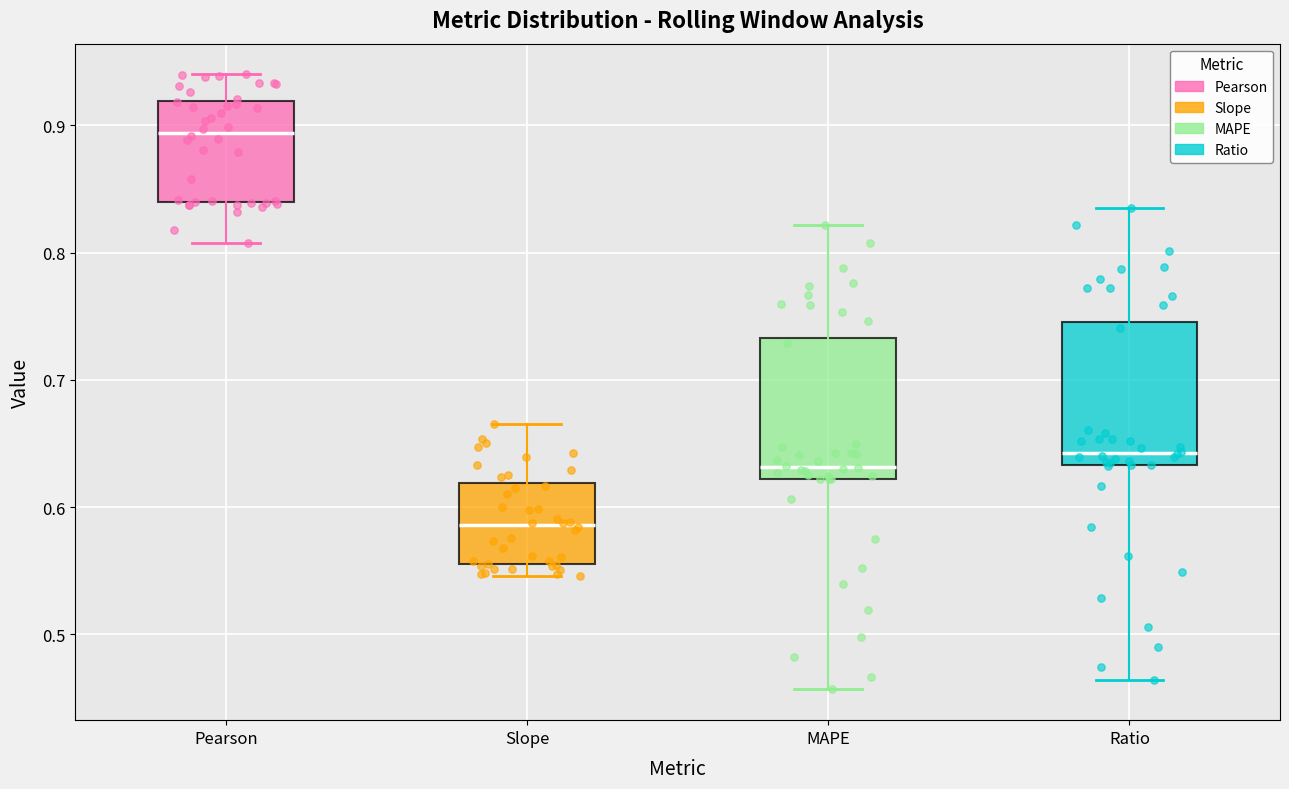

Which box has the highest median line?

Pearson